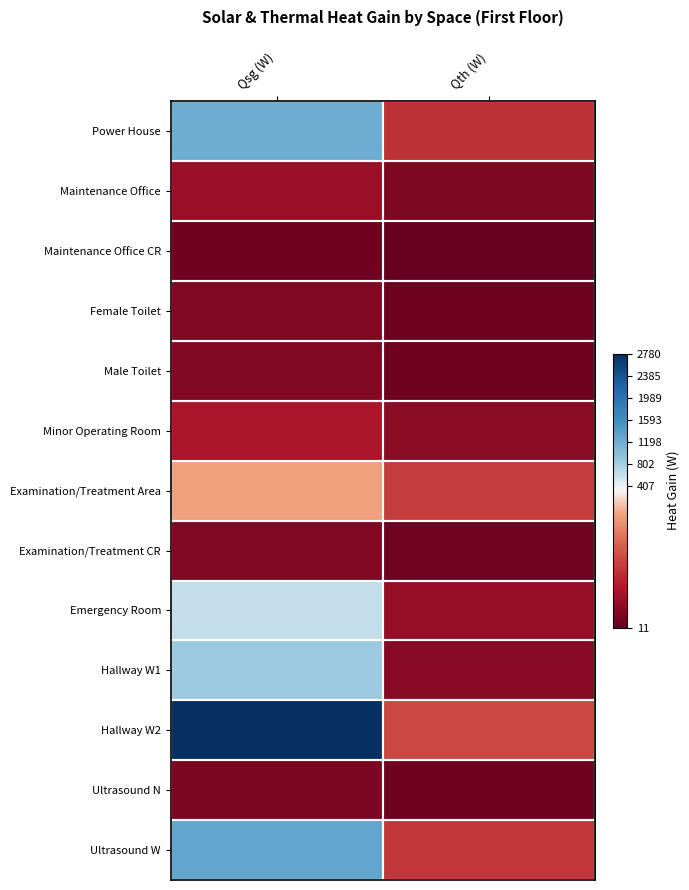

How many categories are shown in the chart?

2